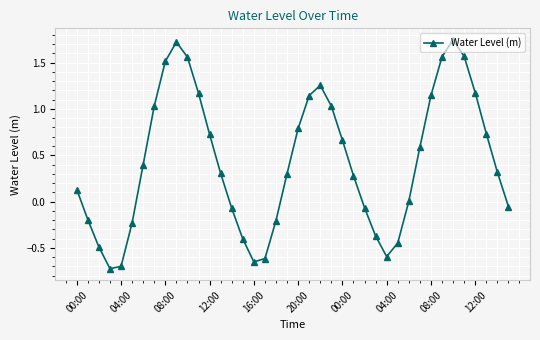

What is the sum of all values?

17.0